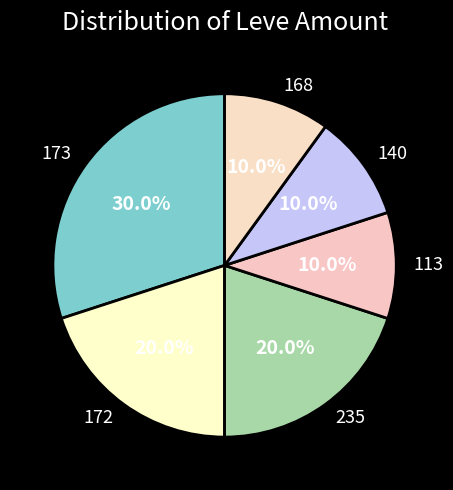

Approximately how many times larger is the value at 235 compared to 140?

2.0